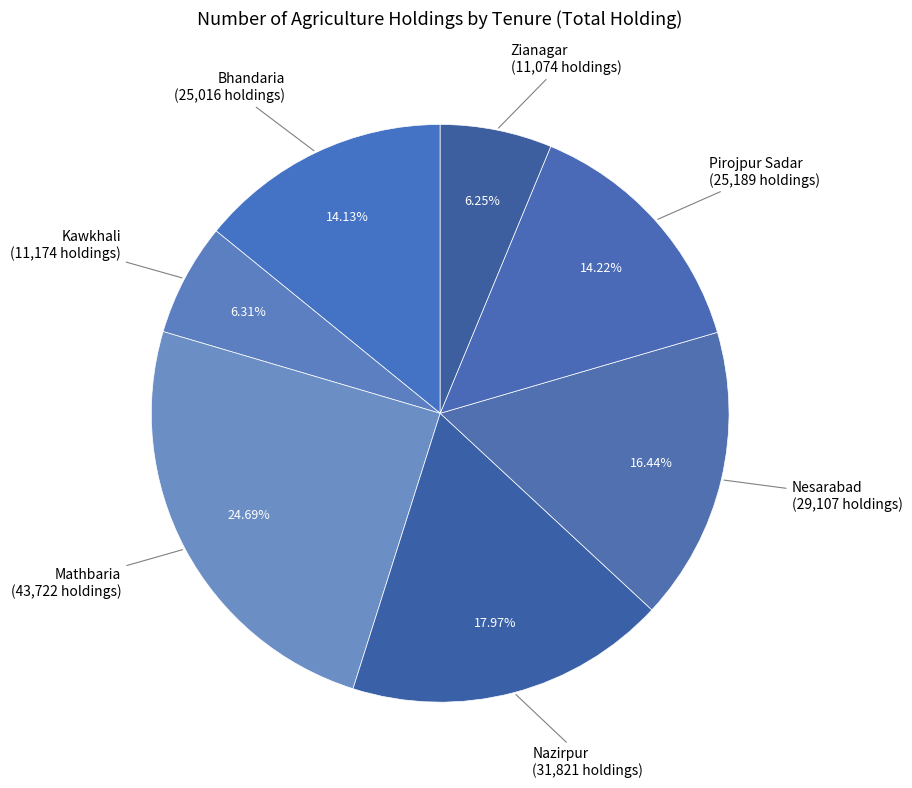

What is the total percentage of Zianagar and Bhandaria?

20.4%